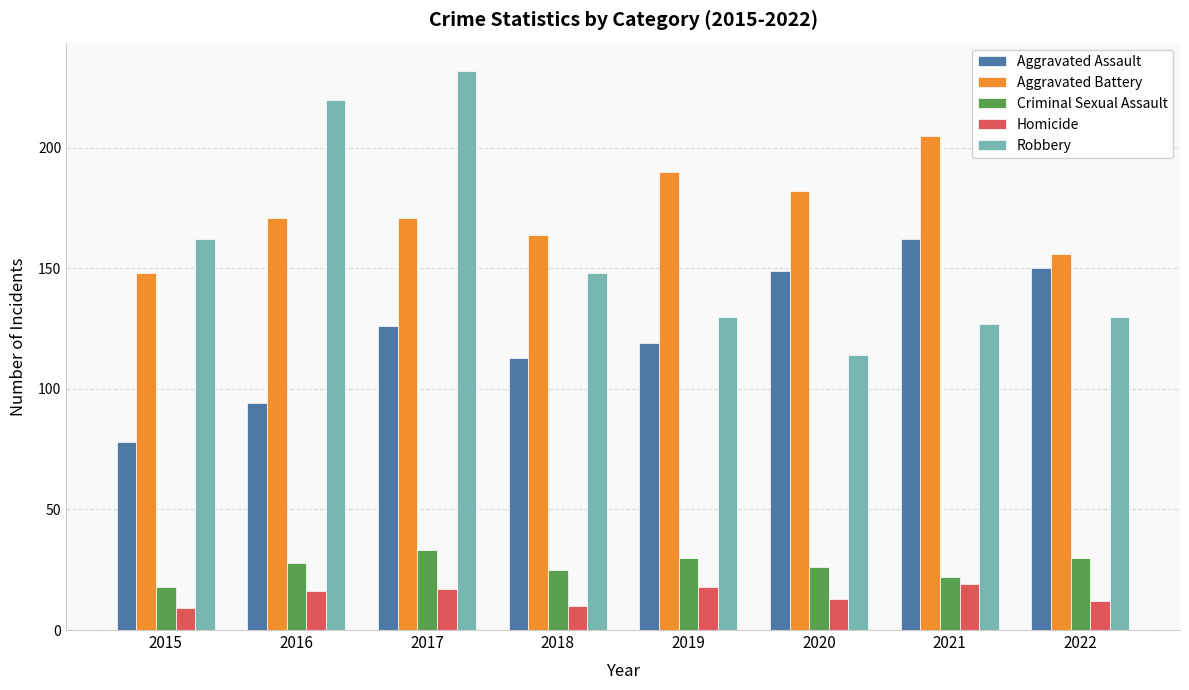

Reading left to right, extract all data points from this chart.

Aggravated Assault: 78	94	126	113	119	149	162	150
Aggravated Battery: 148	171	171	164	190	182	205	156
Criminal Sexual Assault: 18	28	33	25	30	26	22	30
Homicide: 9	16	17	10	18	13	19	12
Robbery: 162	220	232	148	130	114	127	130